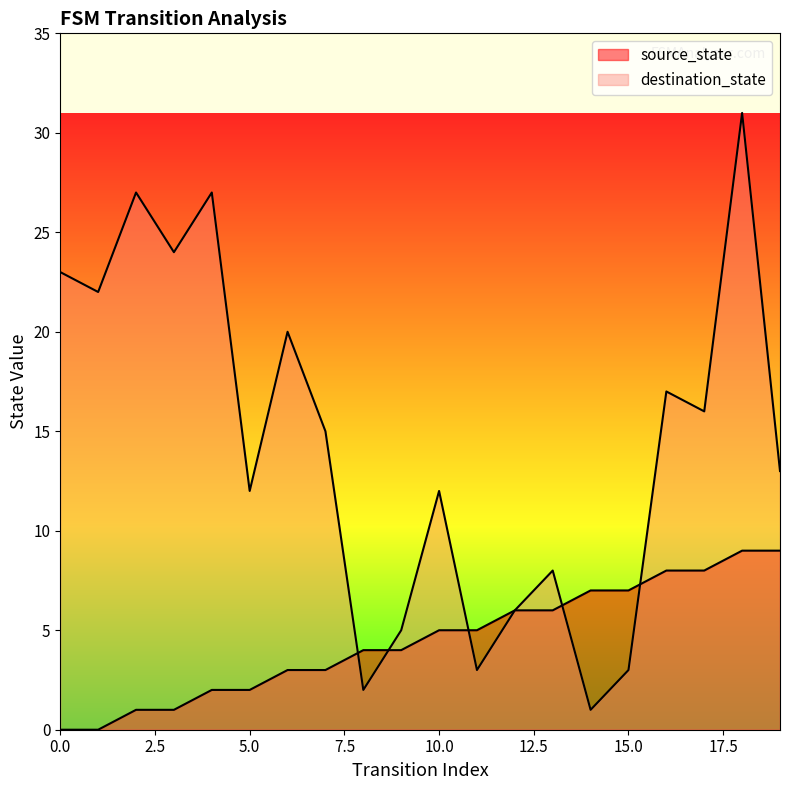

List the labels in order of destination_state value, smallest first.

14, 8, 11, 15, 9, 12, 13, 5, 10, 19, 7, 17, 16, 6, 1, 0, 3, 2, 4, 18